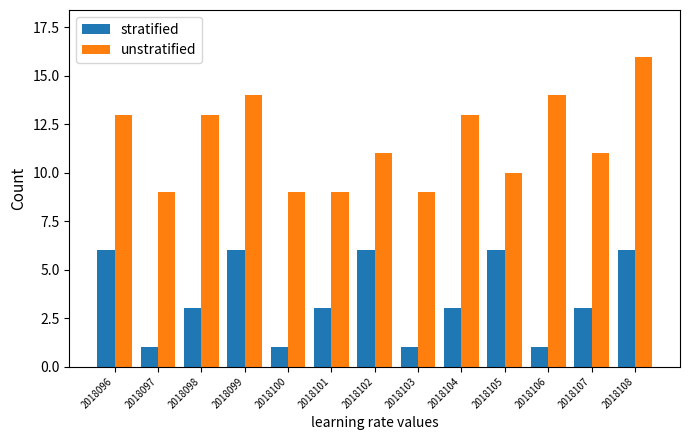

The value of unstratified at 2018096 is 7. True or false?

False